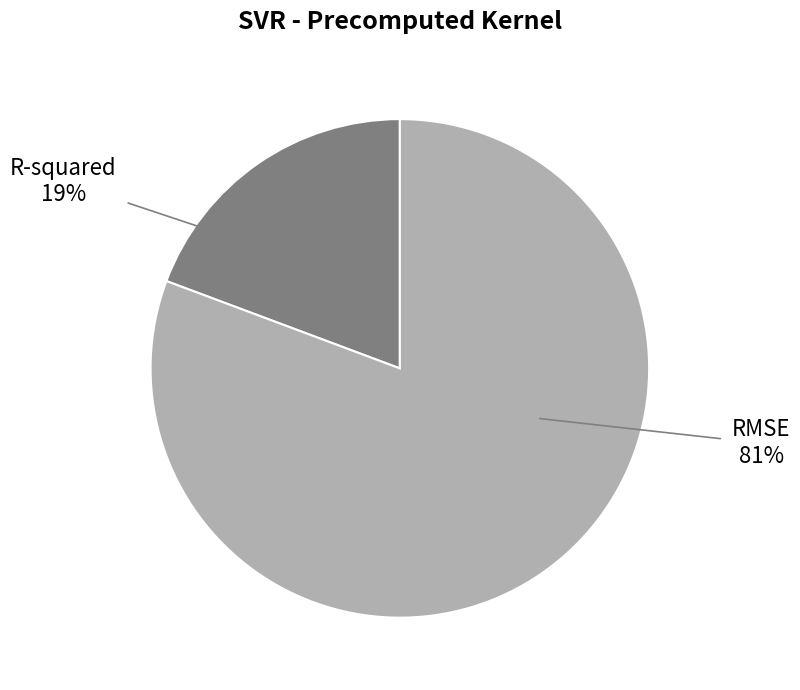

To the nearest percent, what is the average slice percentage?

50%